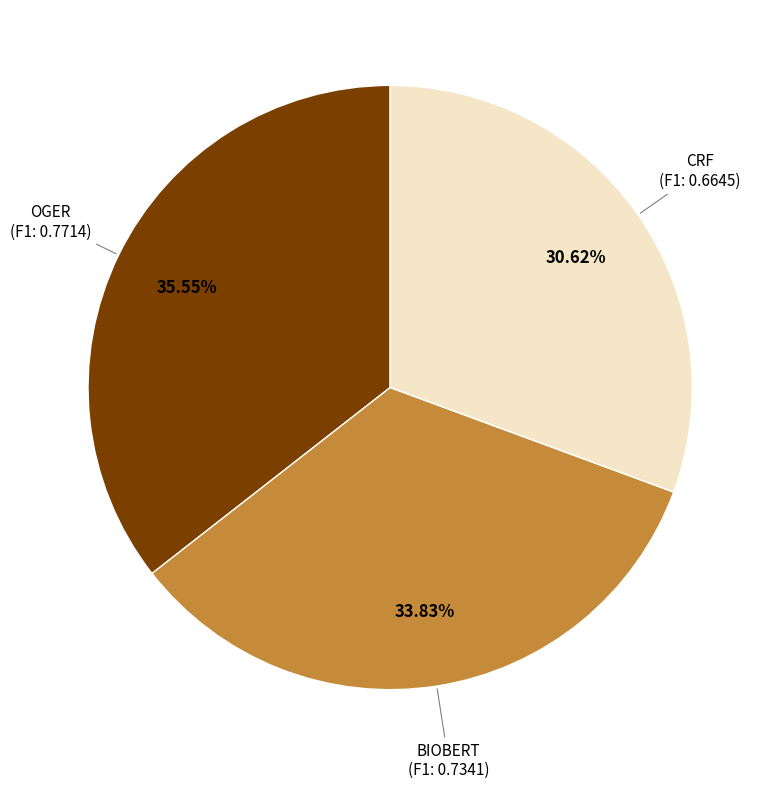

How many slices are in this pie chart?

3